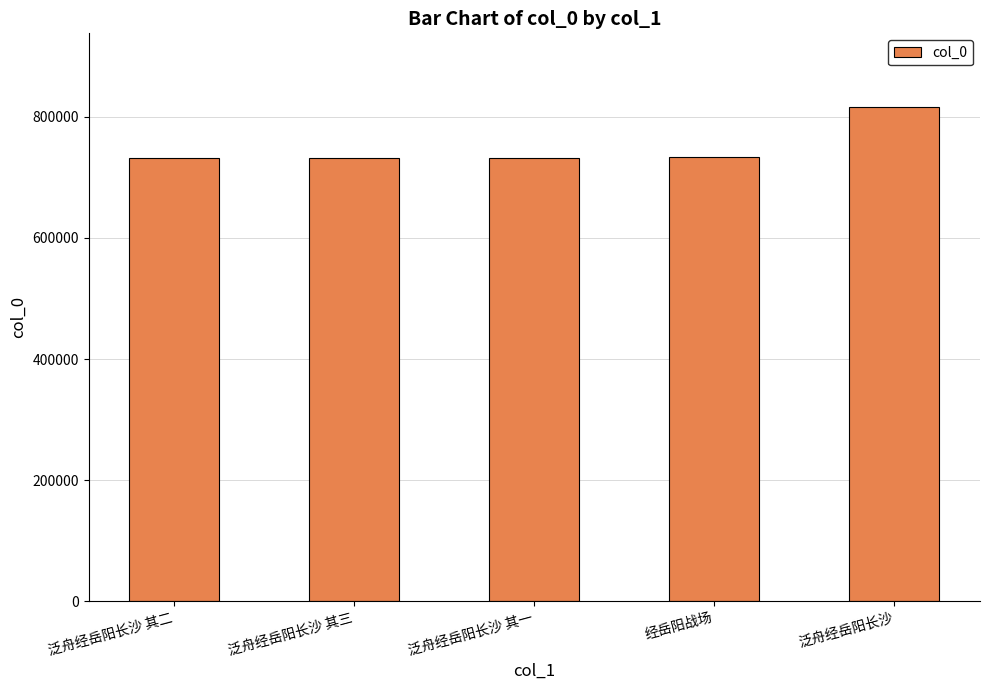

Which label corresponds to the largest value in the chart?

泛舟经岳阳长沙